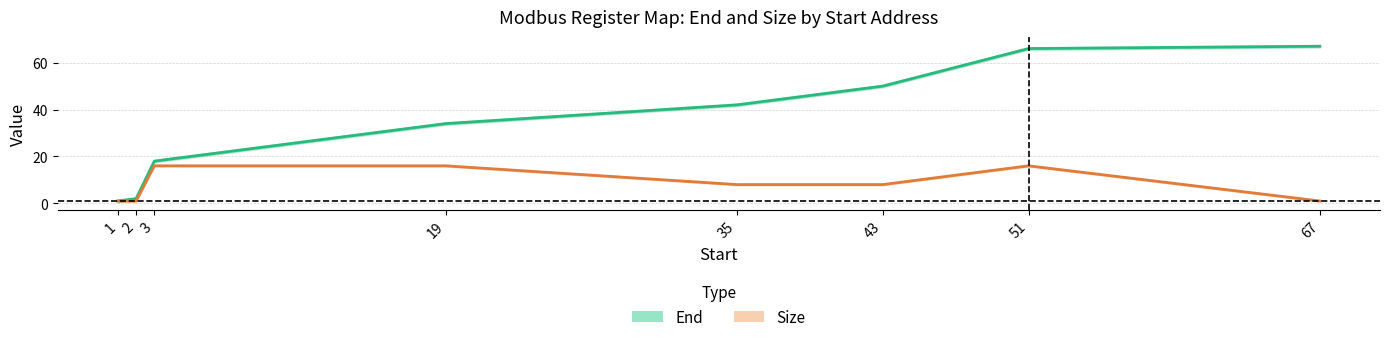

The End series shows 8 at 19. True or false?

False